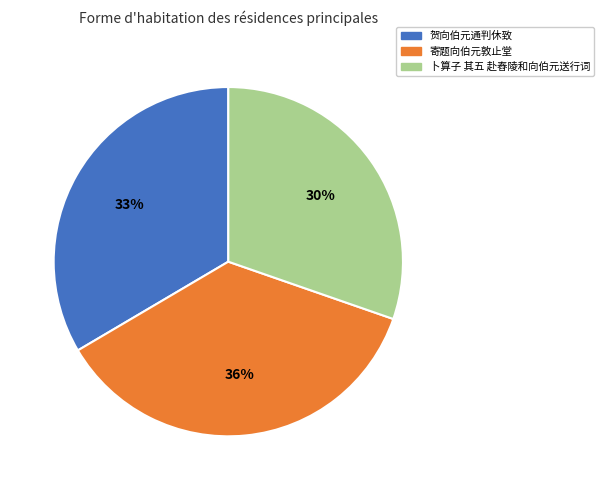

True or false: 寄题向伯元敦止堂 accounts for 20% of the total.

False